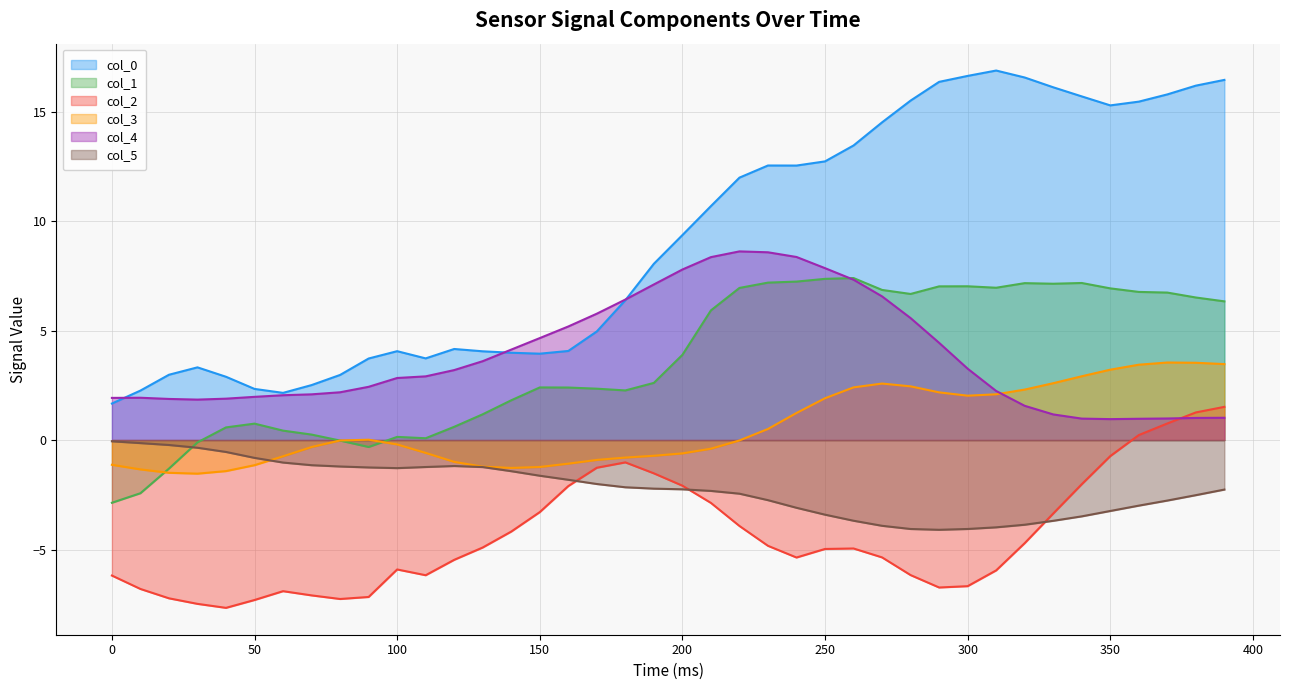

True or false: col_2 has a value of -2.8 at 250.

False